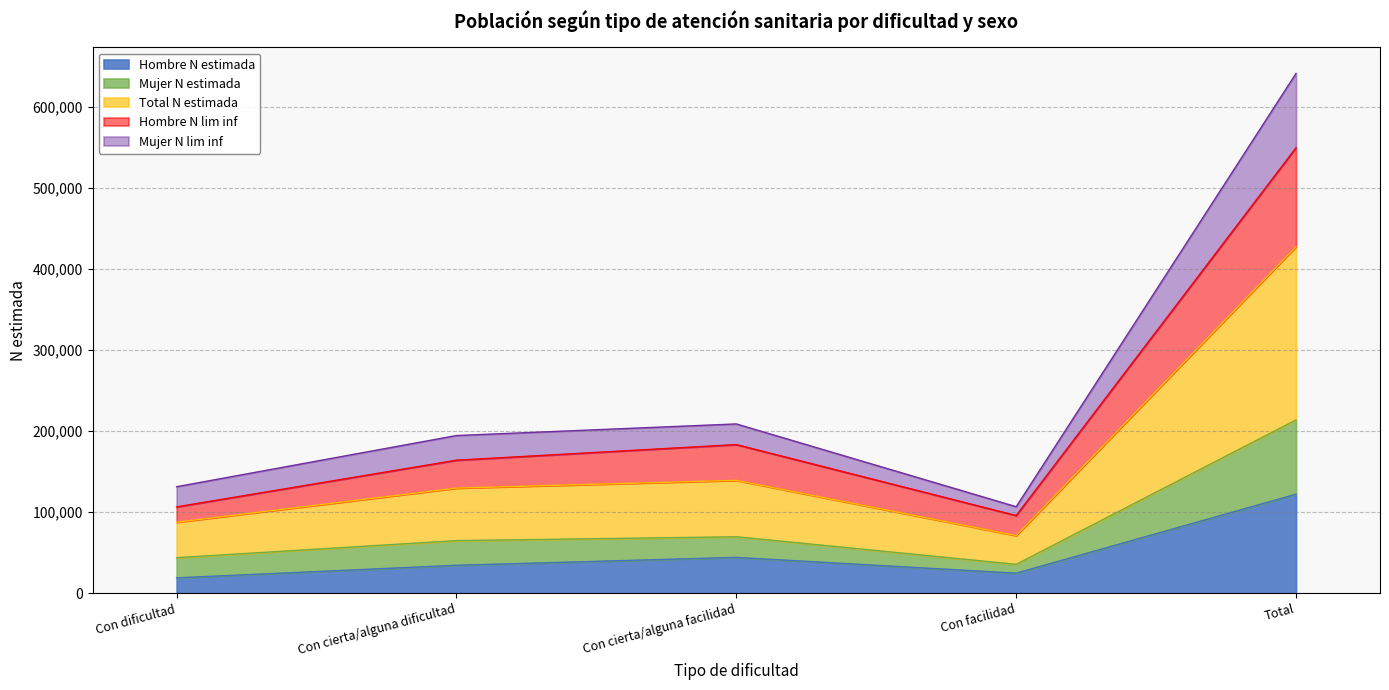

Which has a higher value, Con dificultad or Con cierta/alguna facilidad?

Con cierta/alguna facilidad